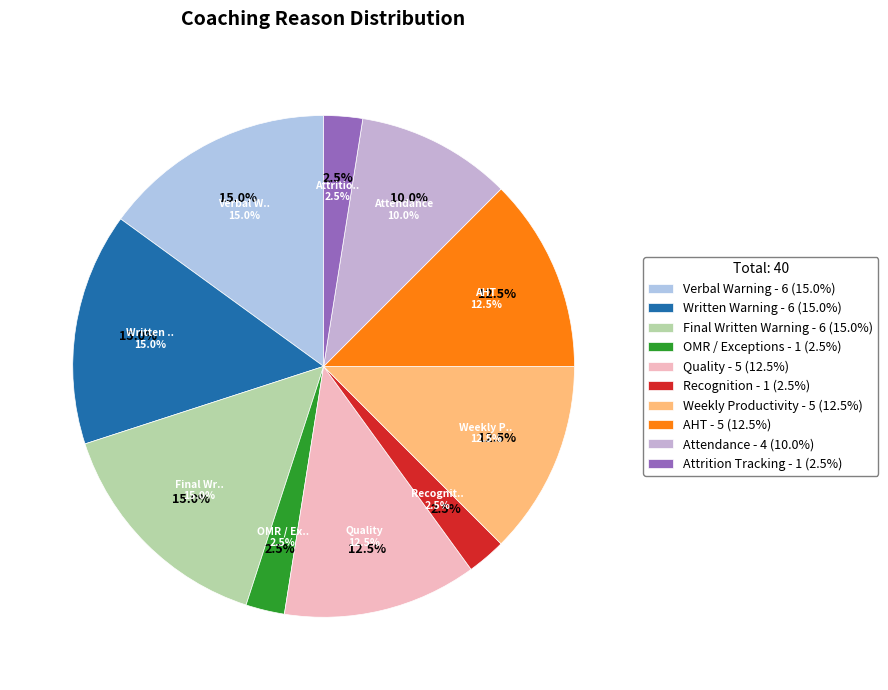

Rank the categories by value from highest to lowest.

Verbal Warning, Written Warning, Final Written Warning, Quality, Weekly Productivity, AHT, Attendance, OMR / Exceptions, Recognition, Attrition Tracking